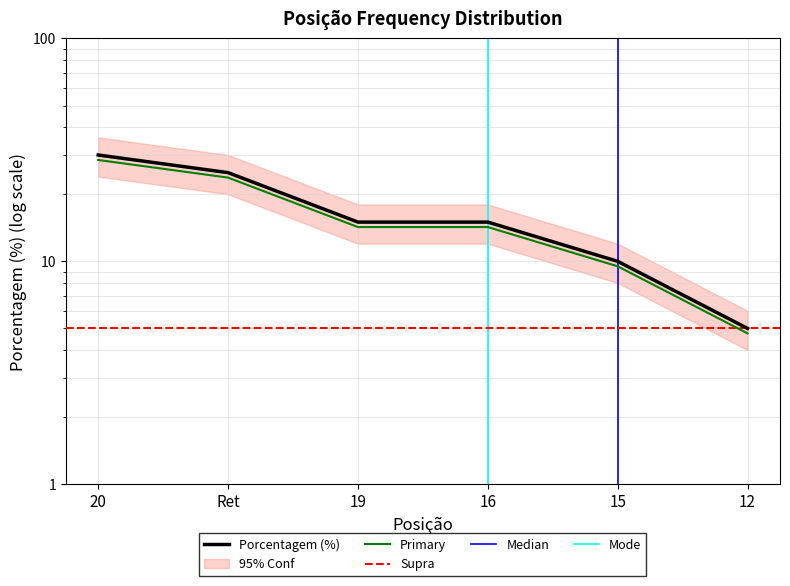

Is it true that the value at 16 is 15?

True